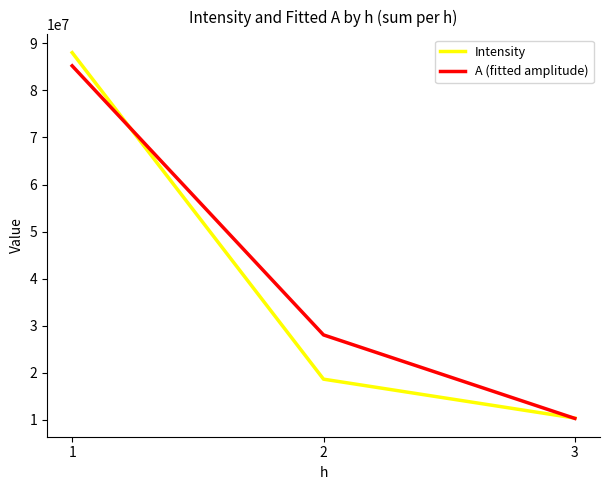

Is it true that A (fitted amplitude) equals 28058948.0 at 2?

True